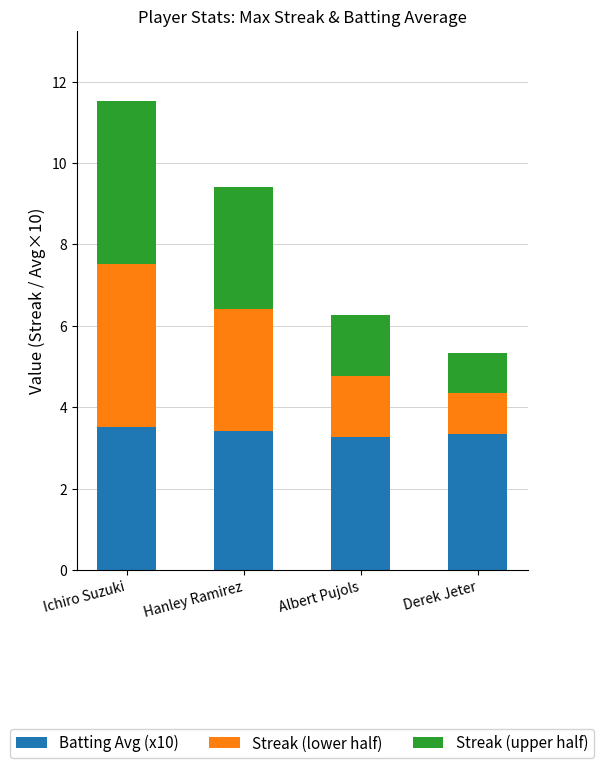

At which category is the sum across all series the highest?

Ichiro Suzuki